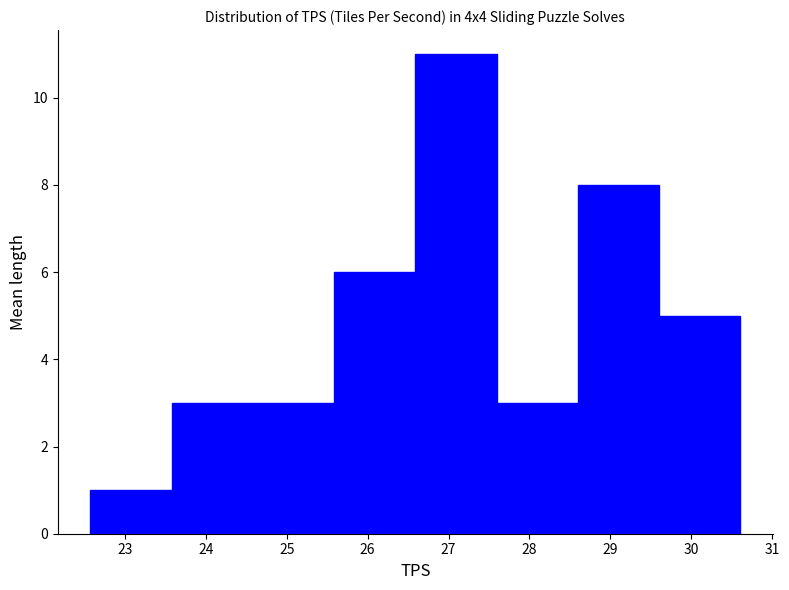

Reading left to right, list every bar in this chart as the range it spans on the x-axis followed by its height. Neither the bar edges nor the heights are printed on the chart, so give them approximately, as read against the axes.

22.6 to 23.6: 1
23.6 to 24.6: 3
24.6 to 25.6: 3
25.6 to 26.6: 6
26.6 to 27.6: 11
27.6 to 28.6: 3
28.6 to 29.6: 8
29.6 to 30.6: 5